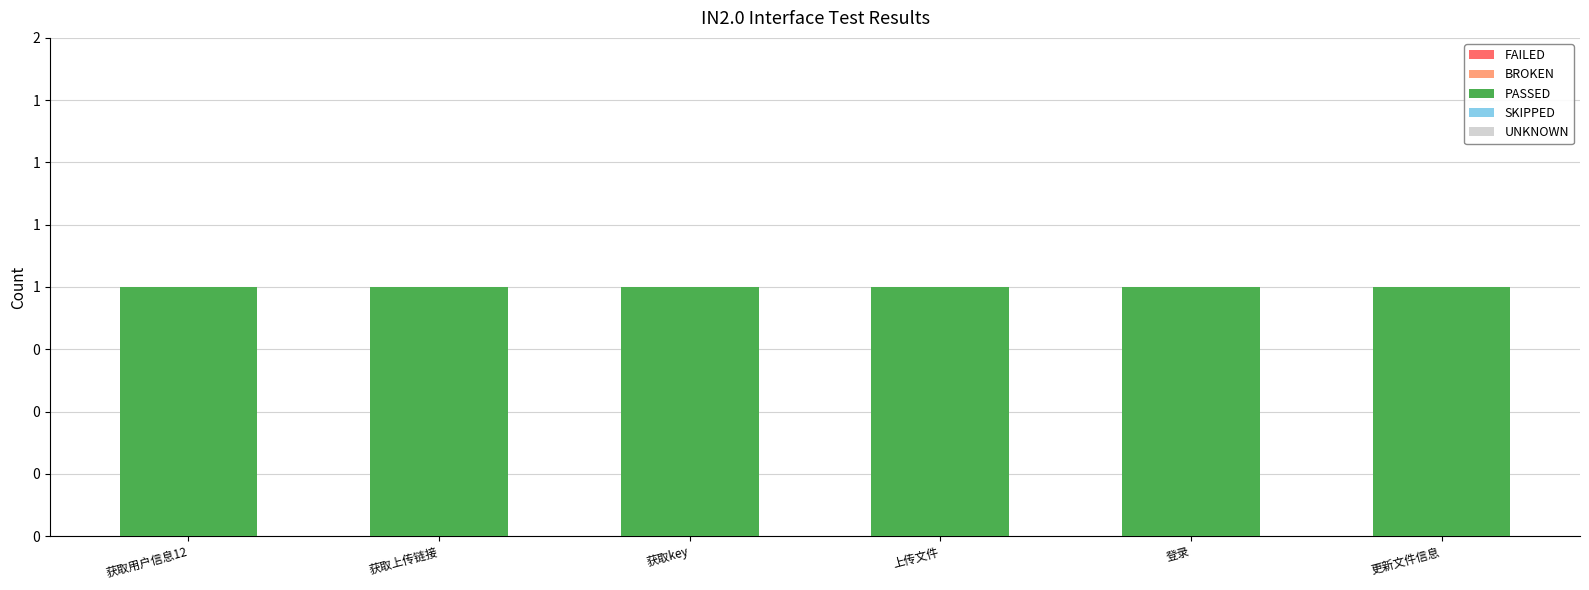

Which category has the highest value in the PASSED series?

获取用户信息12